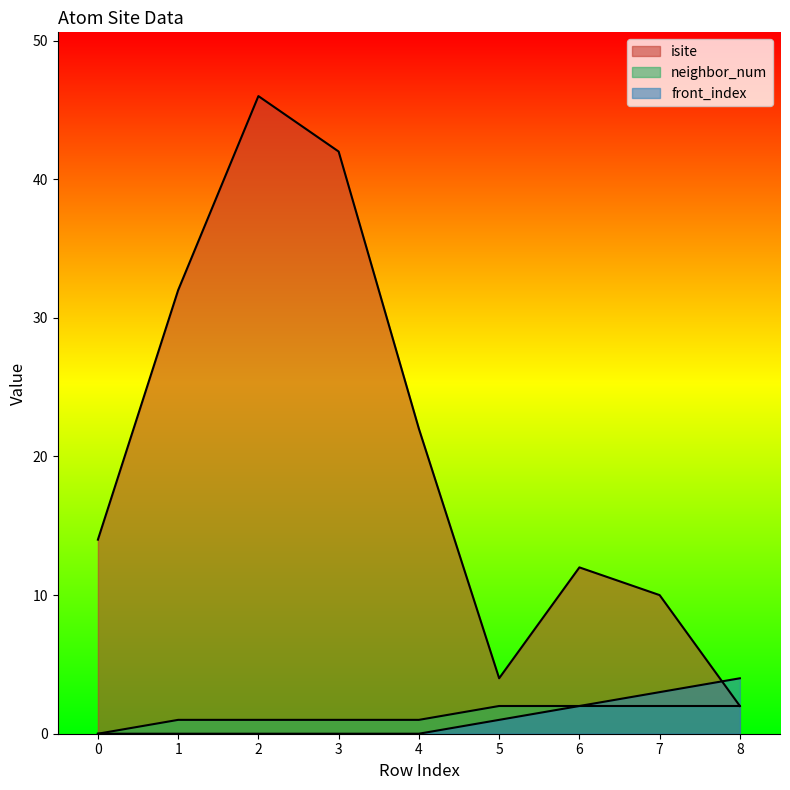

What is the total value across all series at 4?

23